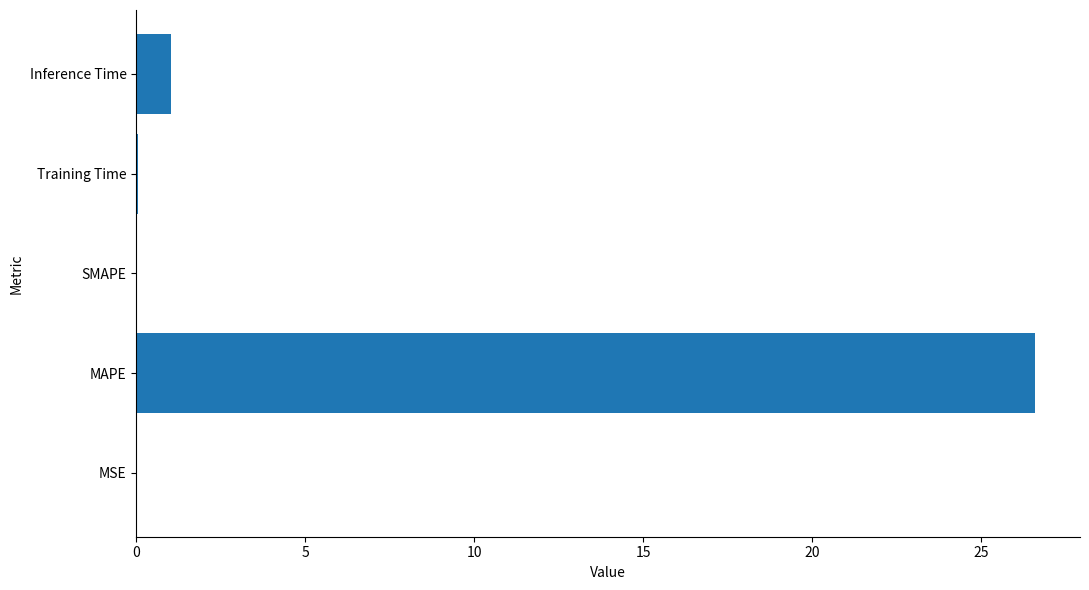

At which category does the chart reach its peak across all series?

MAPE